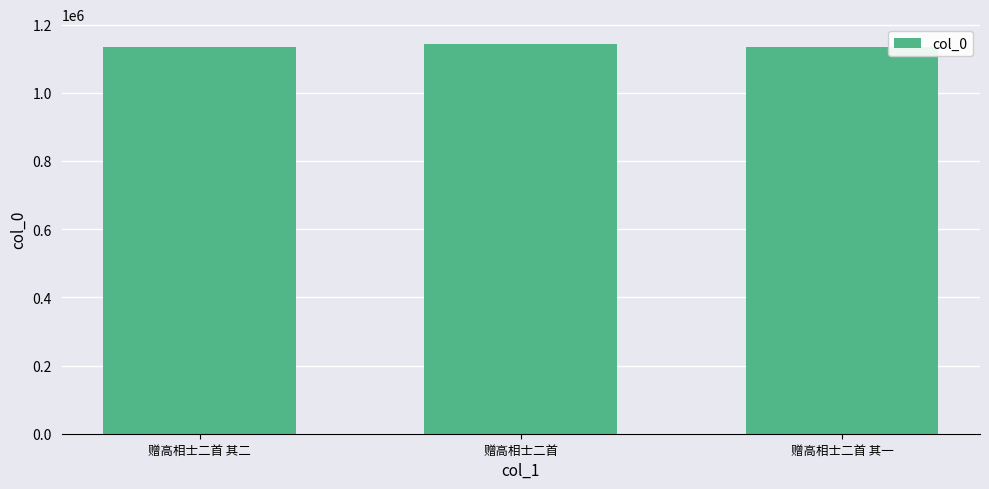

What is the label of the 3rd bar from the right?

赠高相士二首 其二